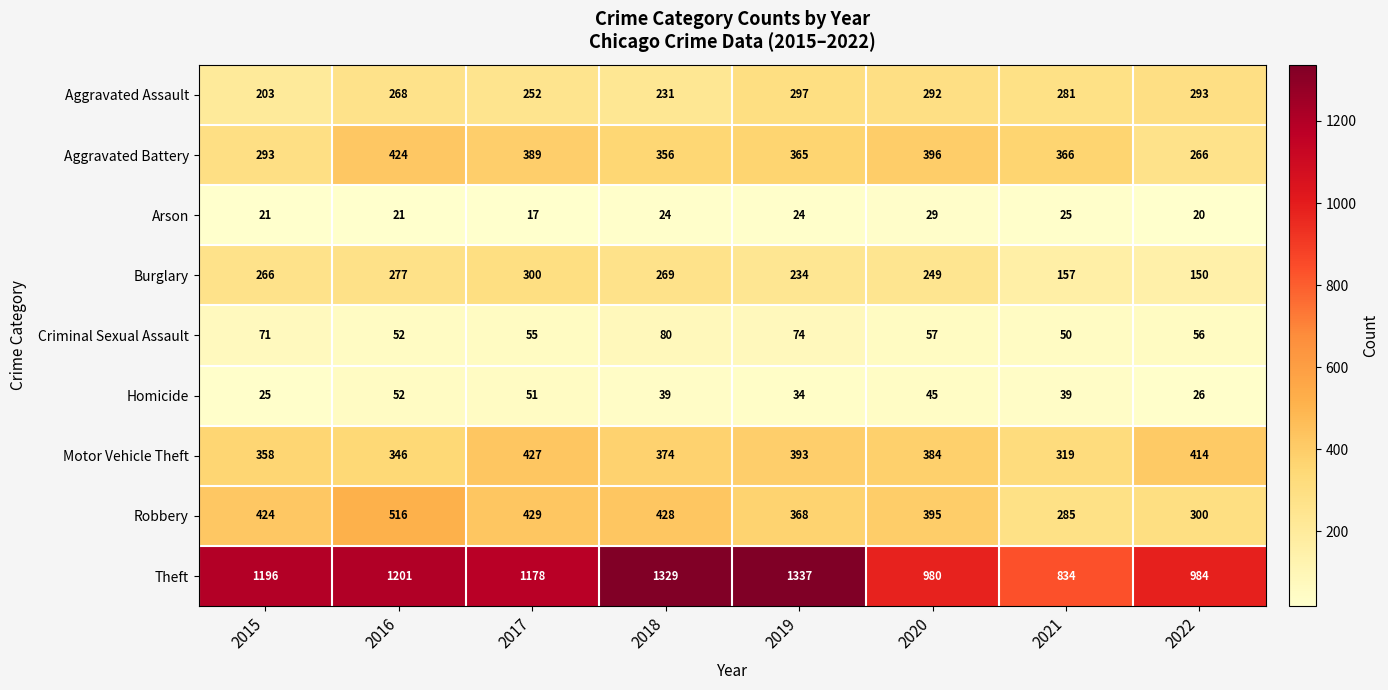

Which category has the highest value in the Theft series?

2019